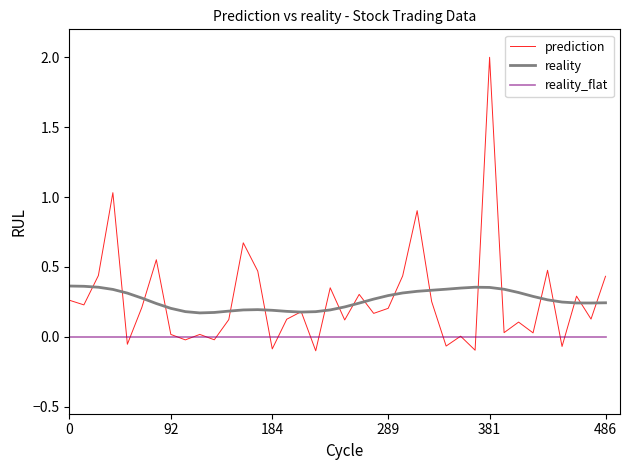

List the series in order of their peak value, highest first.

prediction, reality, reality_flat